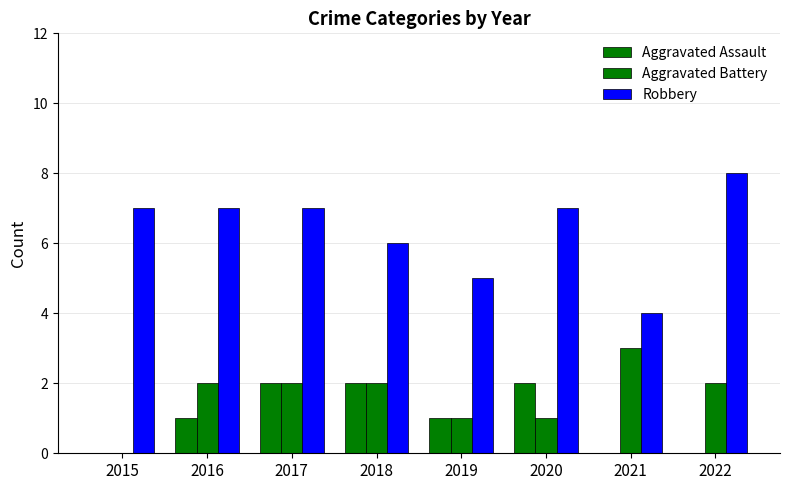

How many groups of bars are there?

8